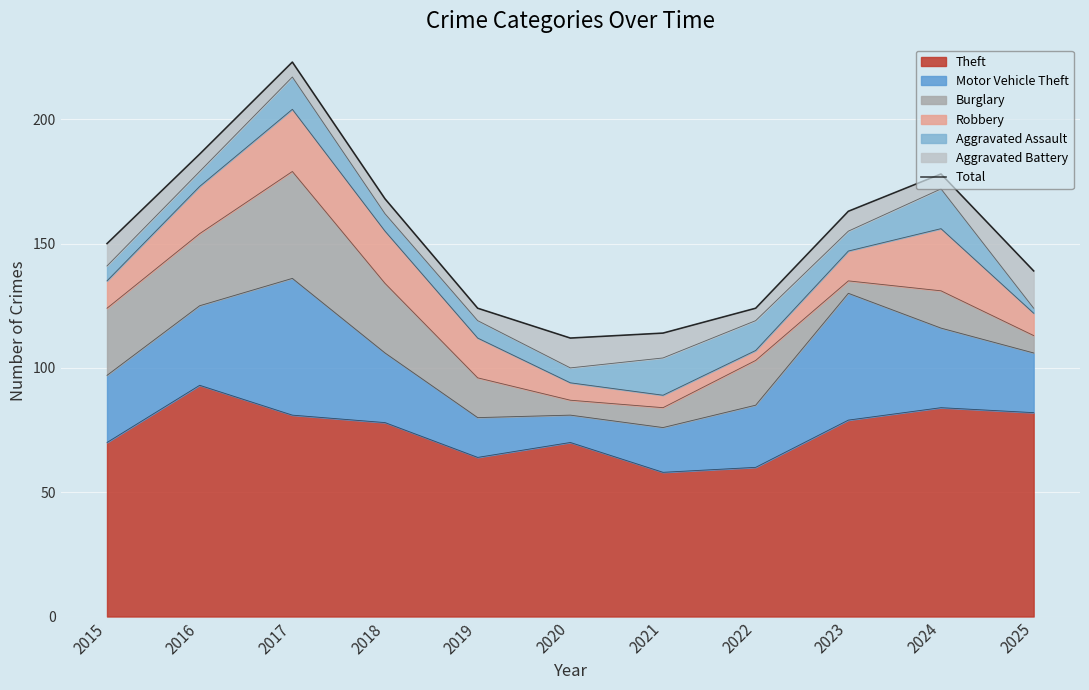

Reading left to right, what are all the values shown in this chart?

2015=150	2016=186	2017=223	2018=168	2019=124	2020=112	2021=114	2022=124	2023=163	2024=178	2025=139